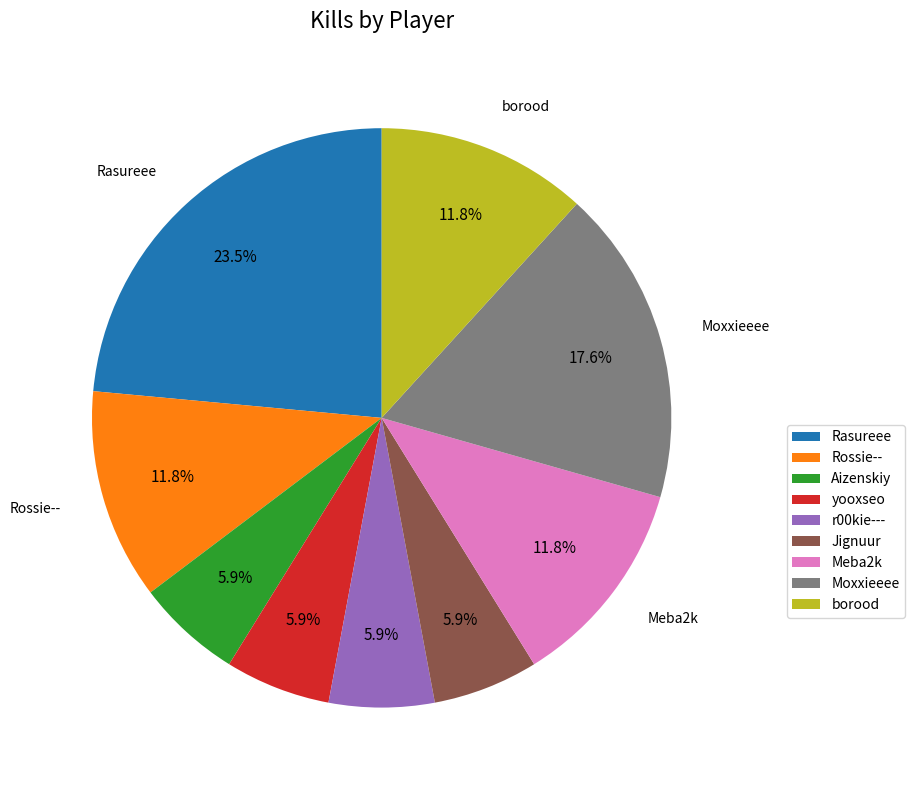

Count the number of slices in the pie.

9